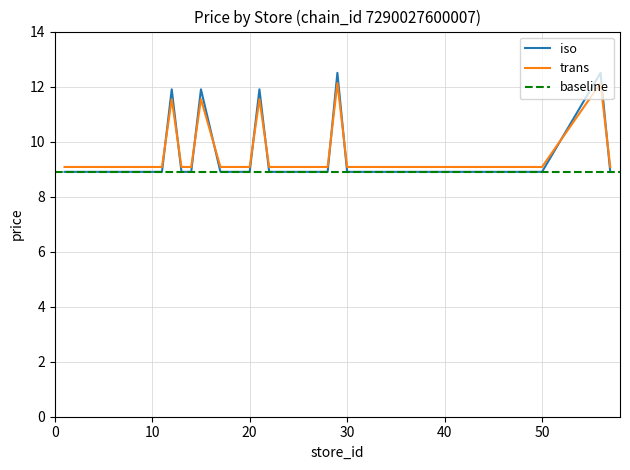

Is it true that min_price equals 15.2 at 10?

False